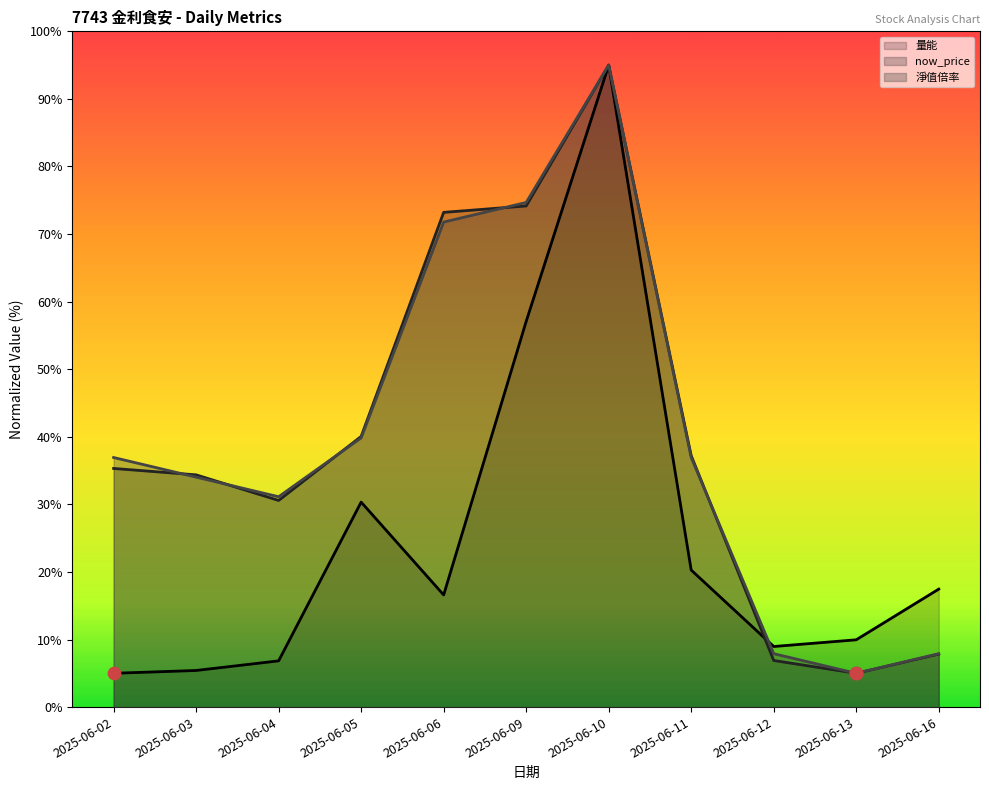

Which series has the largest total across all categories?

淨值倍率 (line)